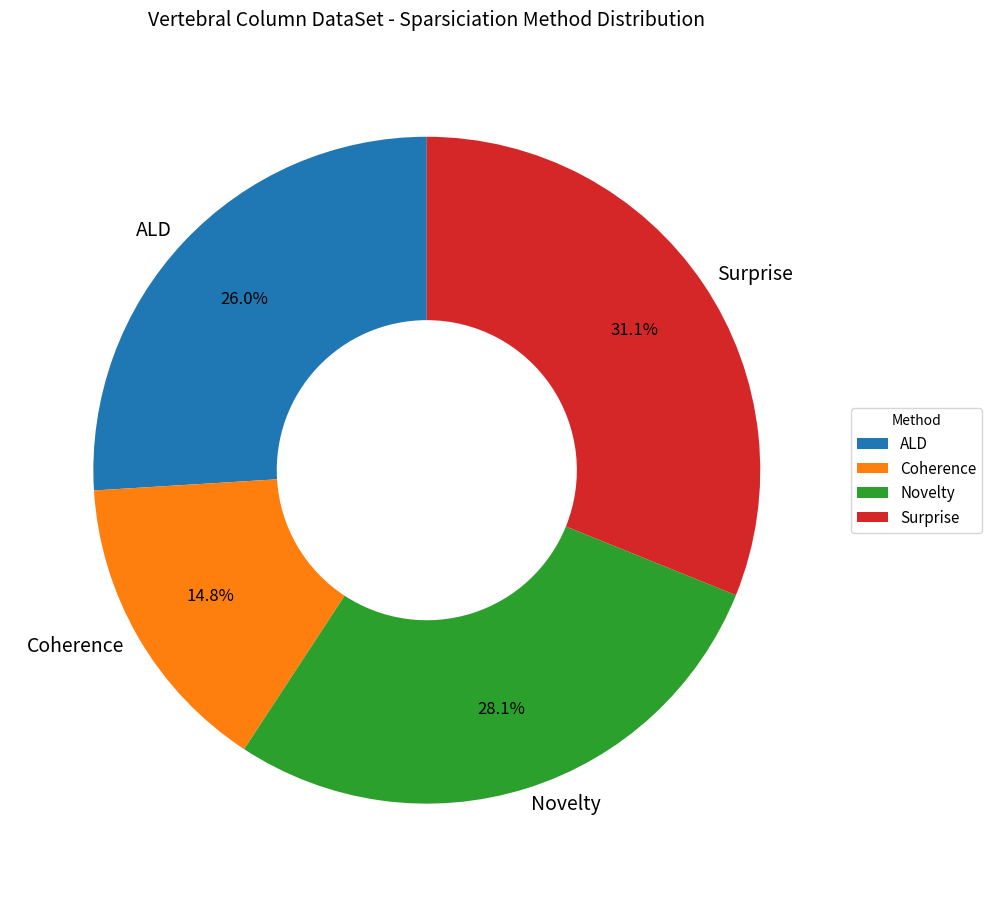

The Coherence slice represents 15% of the pie. True or false?

True